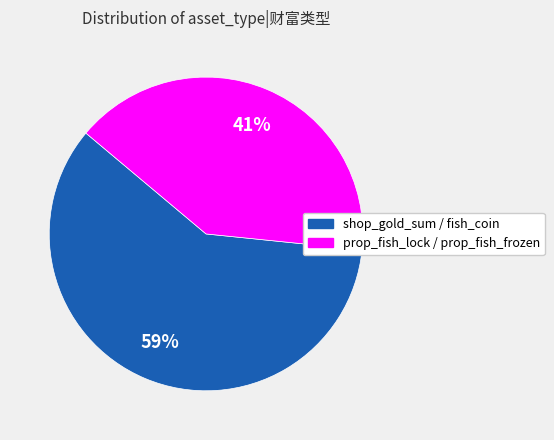

Is there any slice that represents more than half of the pie?

Yes